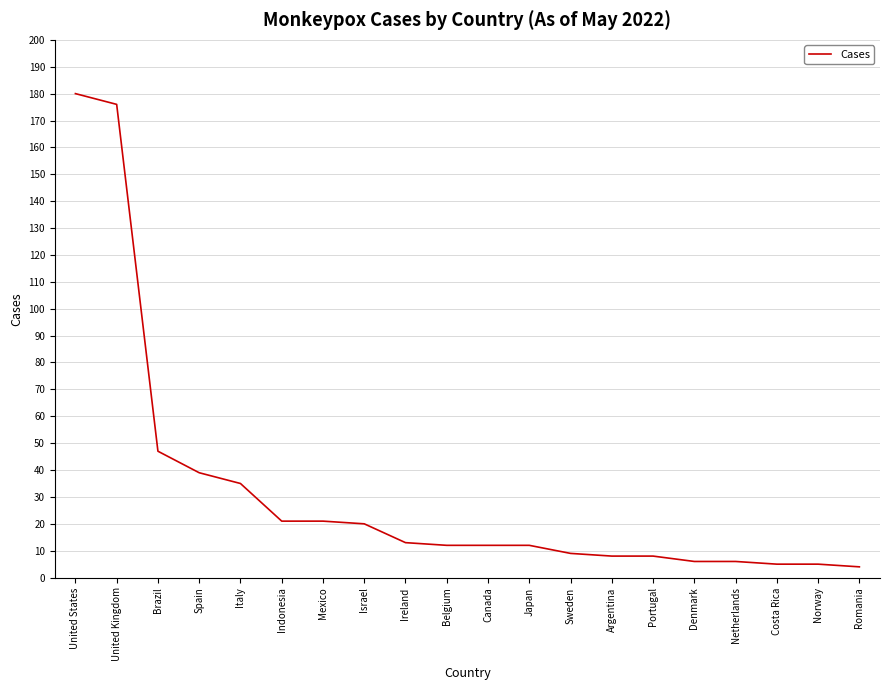

What is the ratio of the value at Belgium to the value at Argentina?

1.5